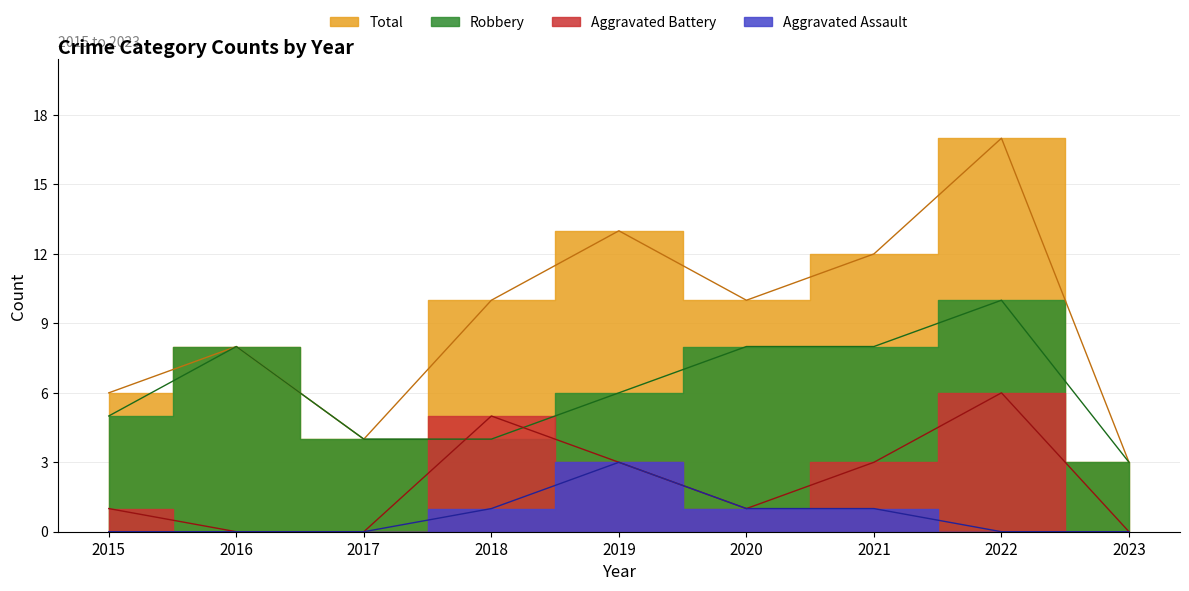

Which series has the largest total across all categories?

Total